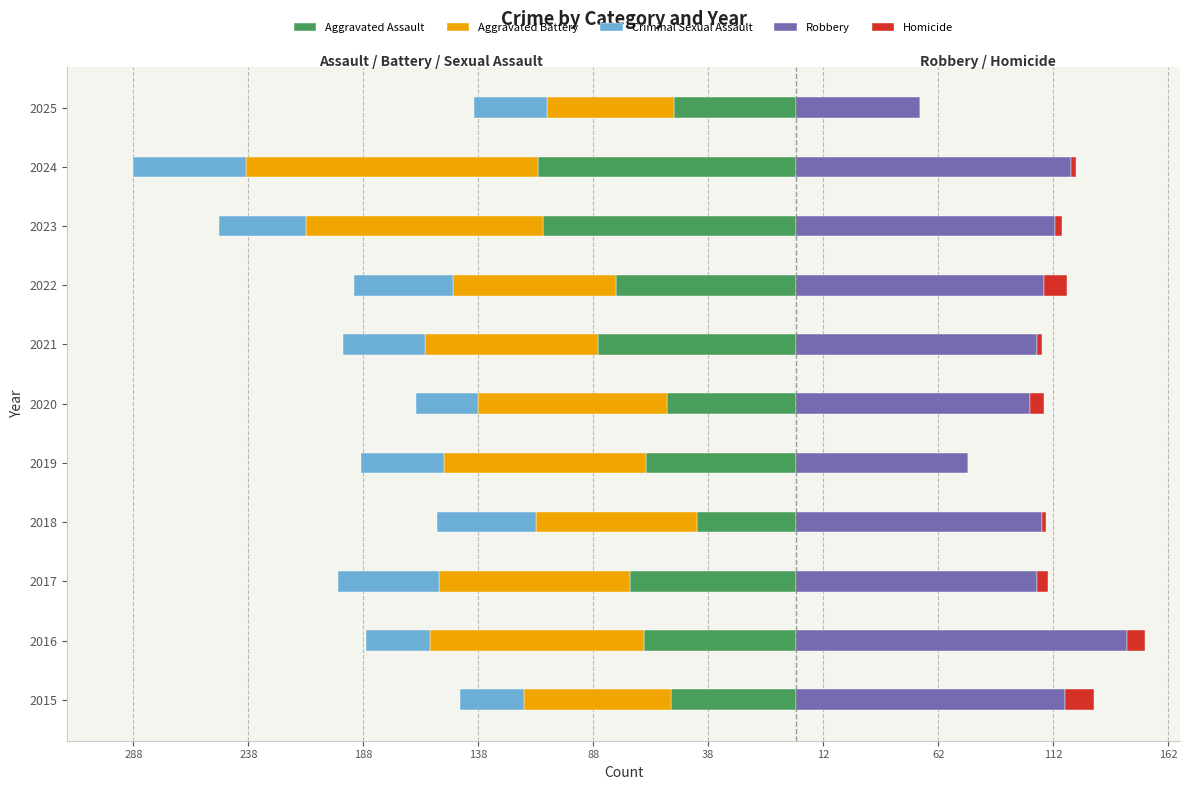

Reading left to right, what are all the values shown in this chart?

Aggravated Assault: -54	-66	-72	-43	-65	-56	-86	-78	-110	-112	-53
Aggravated Battery: -64	-93	-83	-70	-88	-82	-75	-71	-103	-127	-55
Criminal Sexual Assault: -28	-28	-44	-43	-36	-27	-36	-43	-38	-49	-32
Robbery: 117	144	105	107	75	102	105	108	113	120	54
Homicide: 13	8	5	2	0	6	2	10	3	2	0